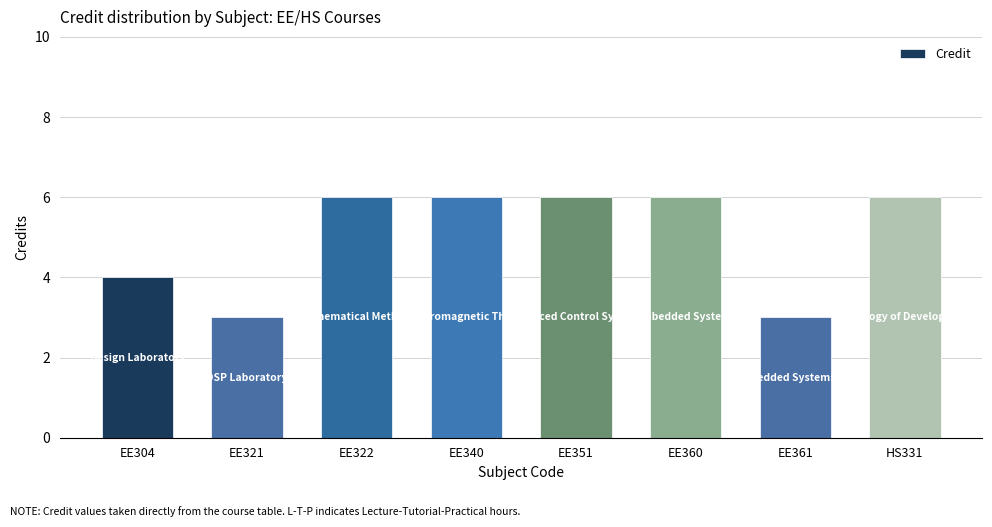

What is the average value?

5